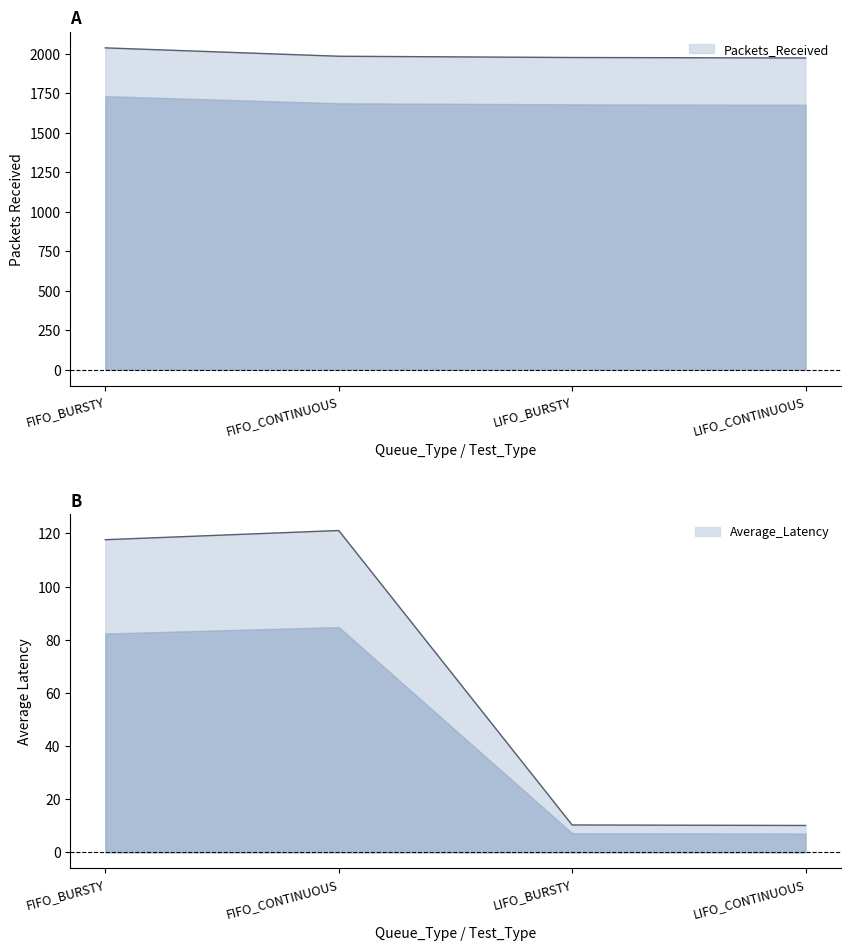

At which category is the sum across all series the highest?

FIFO_BURSTY